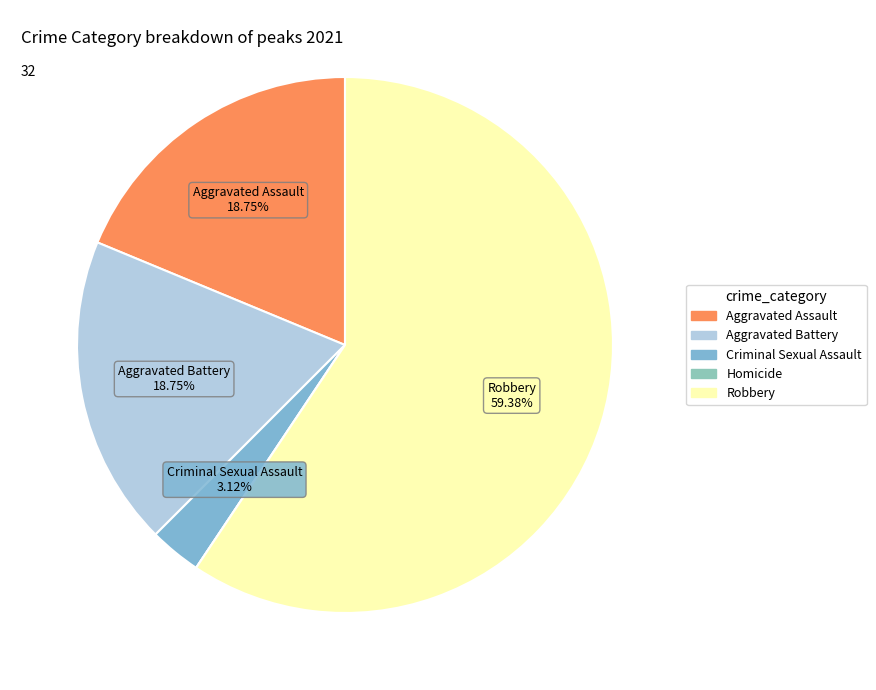

To the nearest percent, what is the difference between the largest and smallest slice percentages?

59%